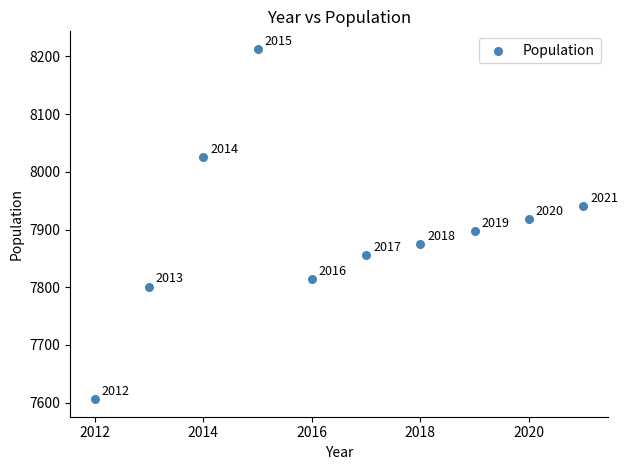

What Y value in the scatter plot is closest to 7909?

7918